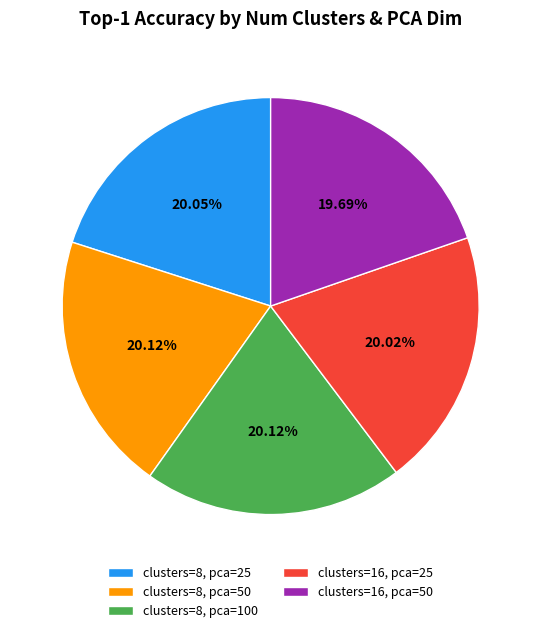

Is there a majority slice in this chart?

No